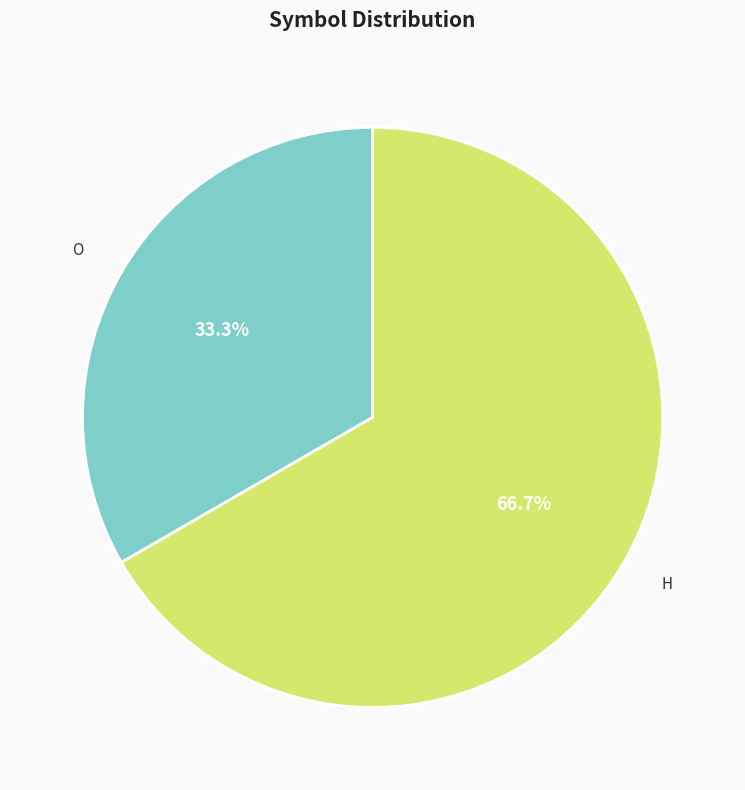

Is there any slice that represents more than half of the pie?

Yes